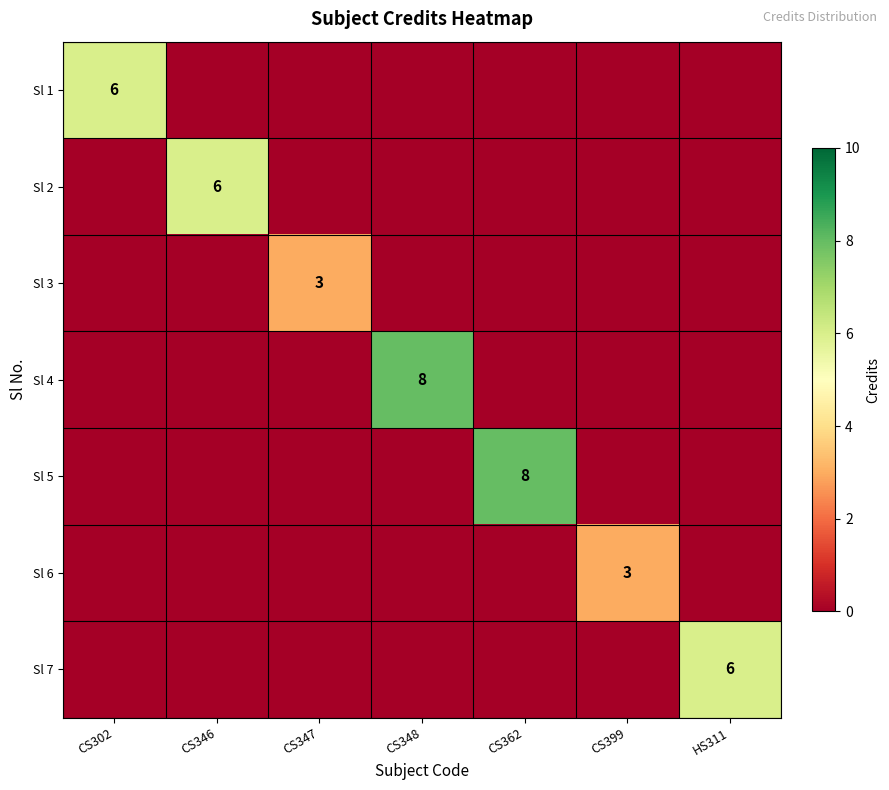

At which category is the sum across all series the highest?

CS348